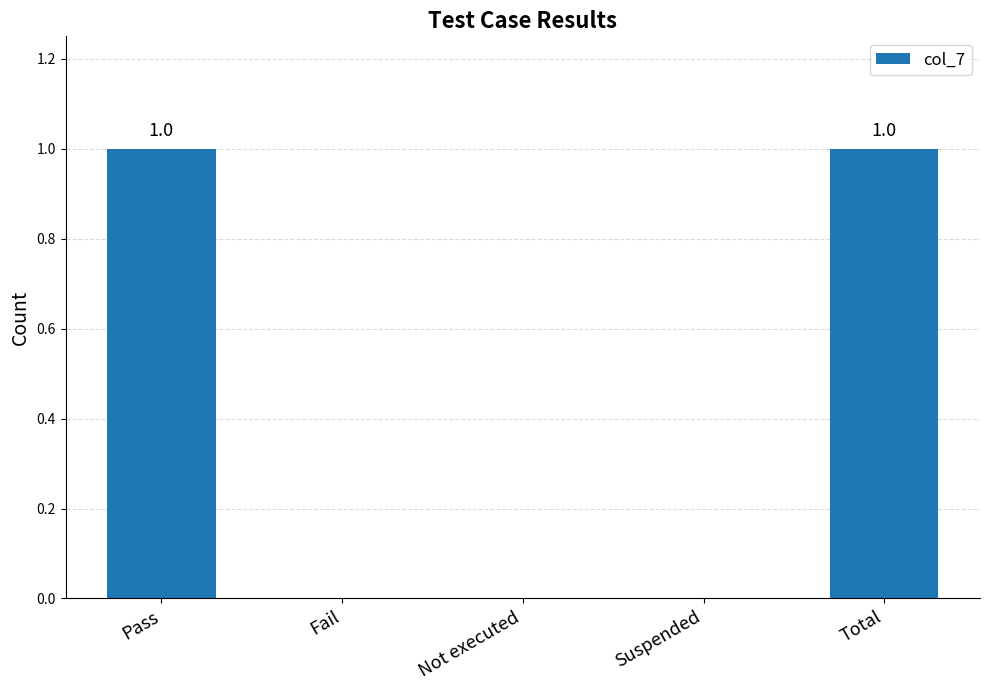

Approximately how many times larger is the value at Total compared to Pass?

1.0